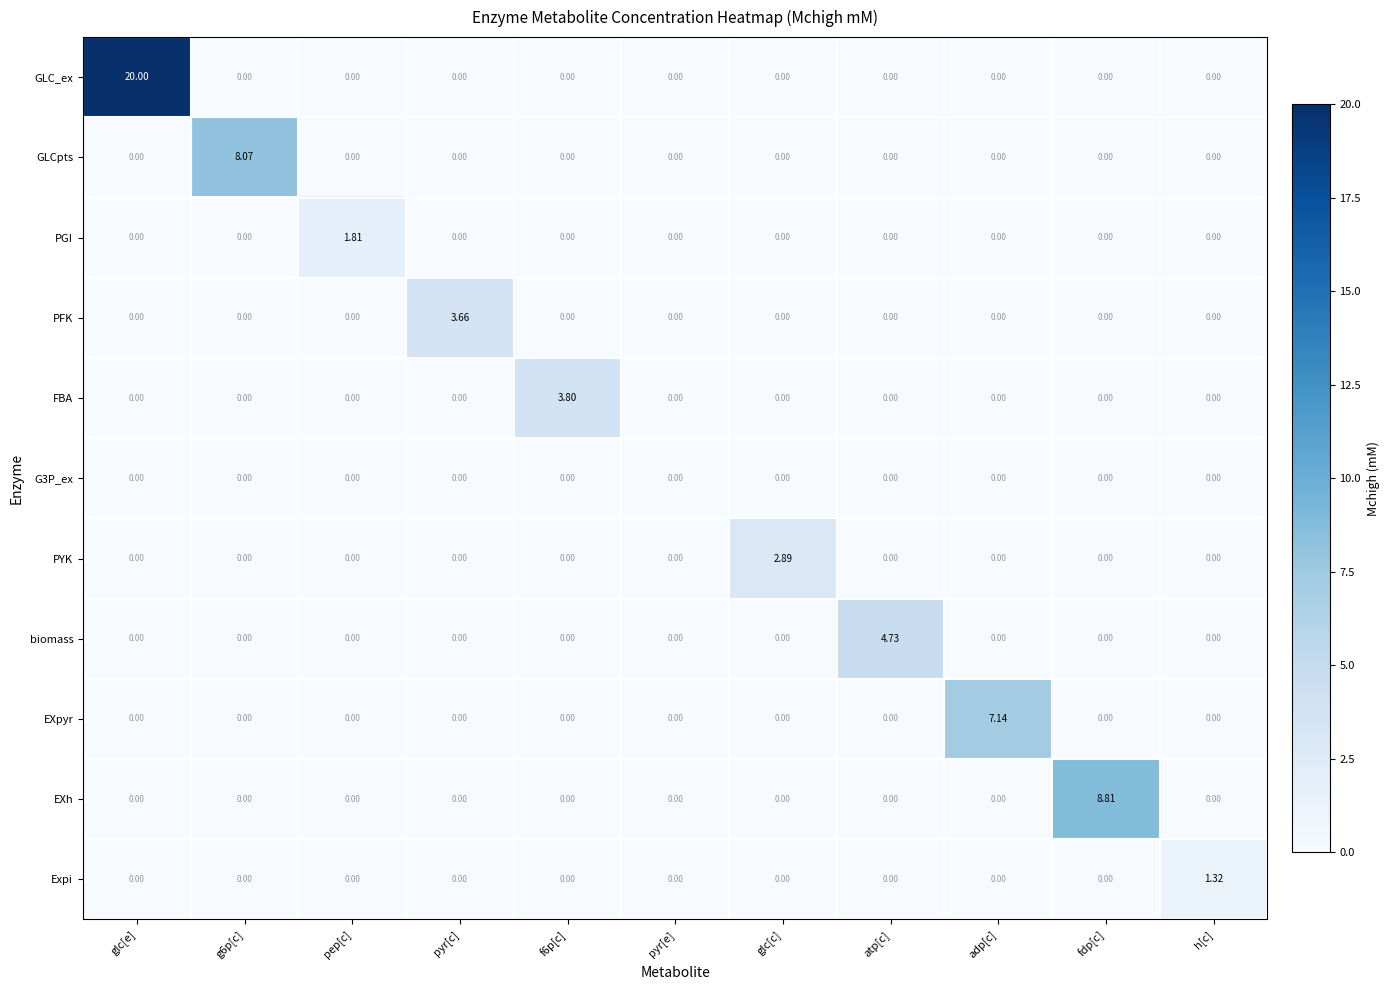

Which category has the highest value across all series?

glc[e]